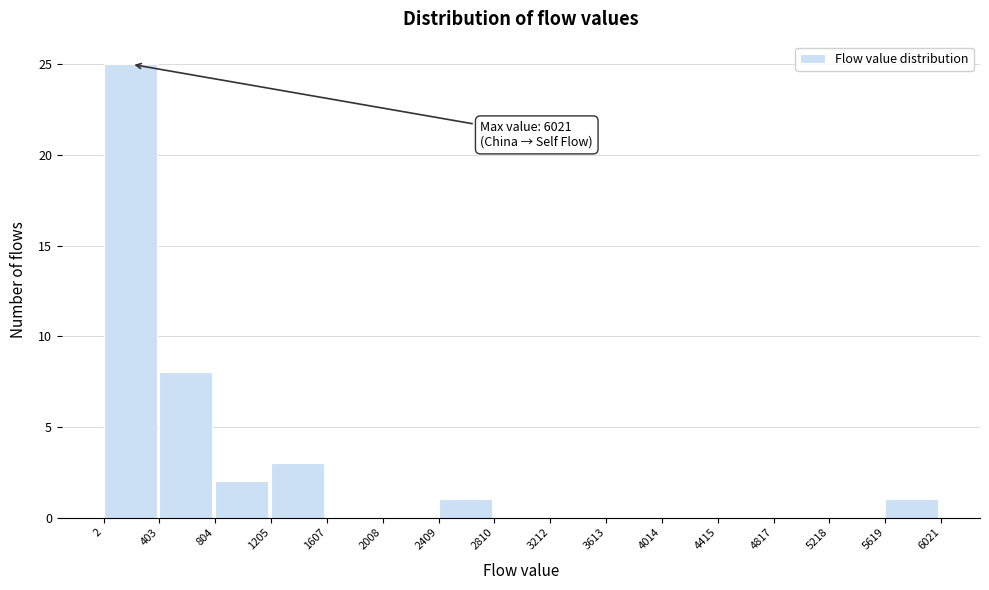

Over which range of the x-axis is the bar tallest?

2 to 403